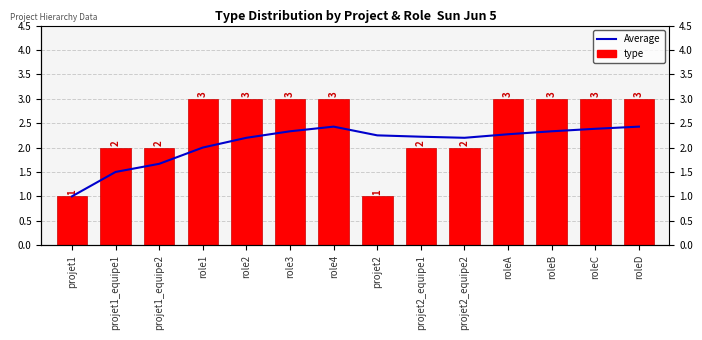

What are all the series names shown in the legend?

Average, type